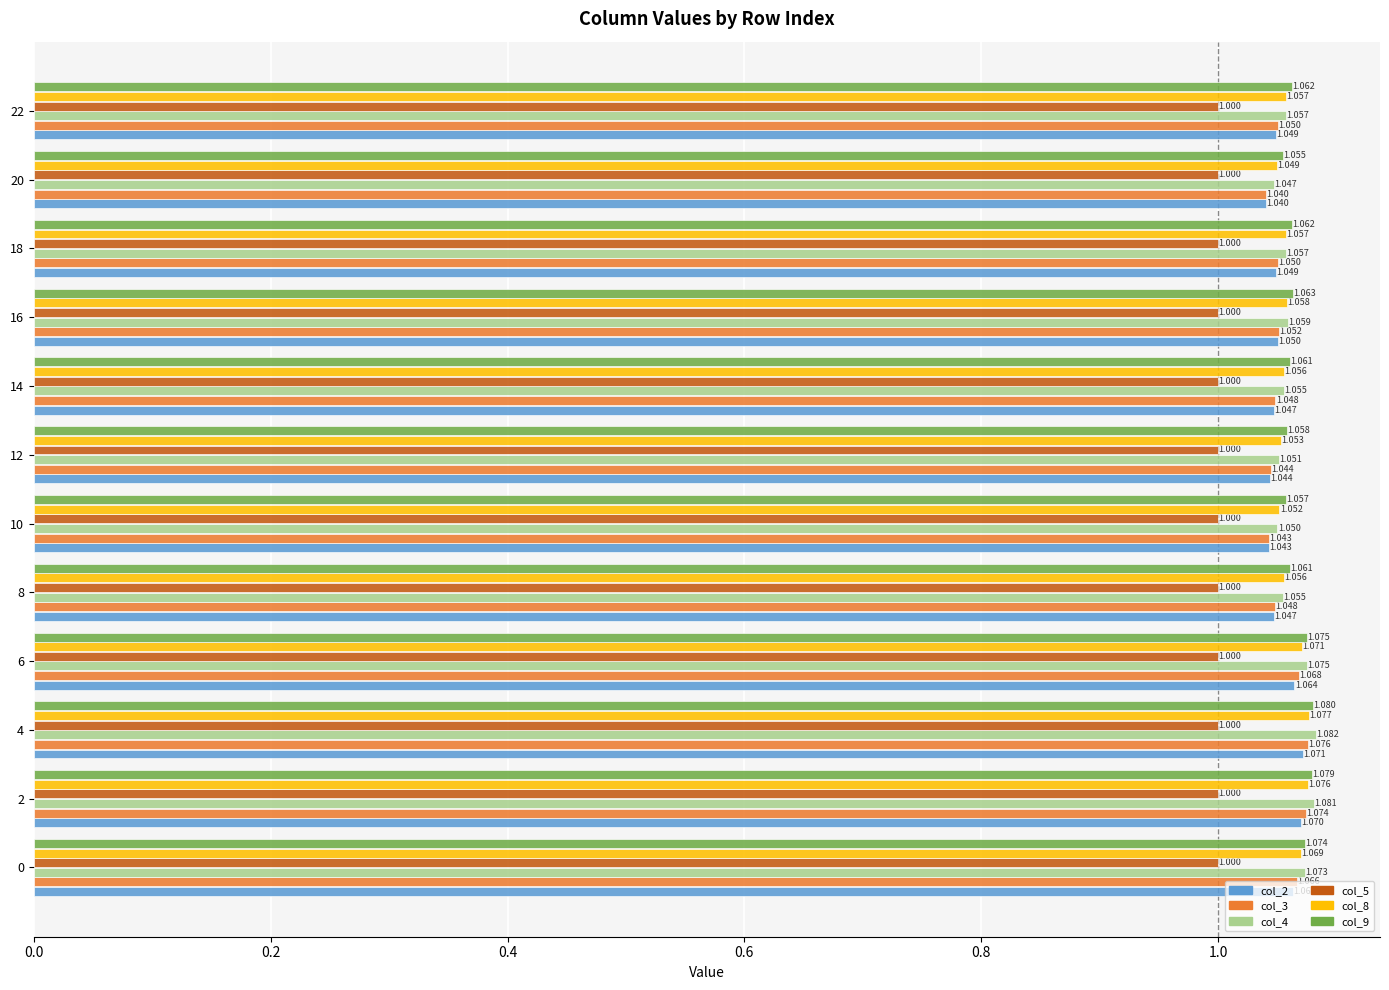

Which series has the largest range (max minus min)?

col_3